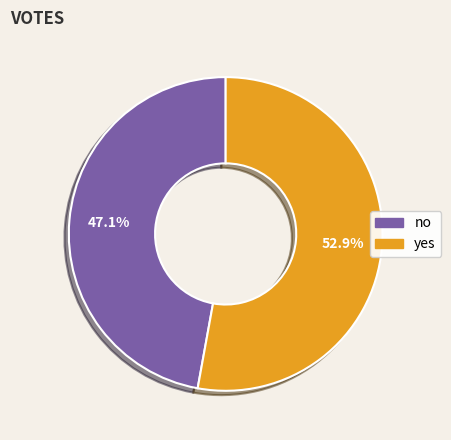

Does any single category account for the majority?

Yes